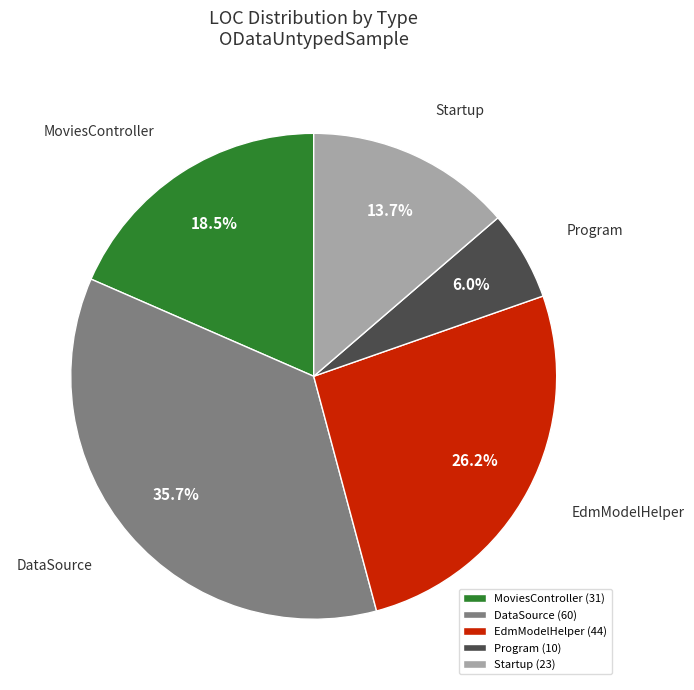

Is the sum of EdmModelHelper and MoviesController greater than half?

No